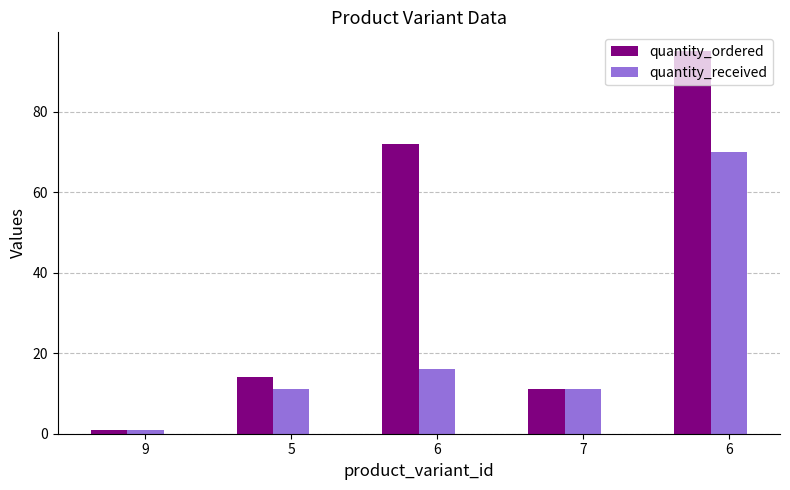

At how many categories does at least one series exceed 74?

1